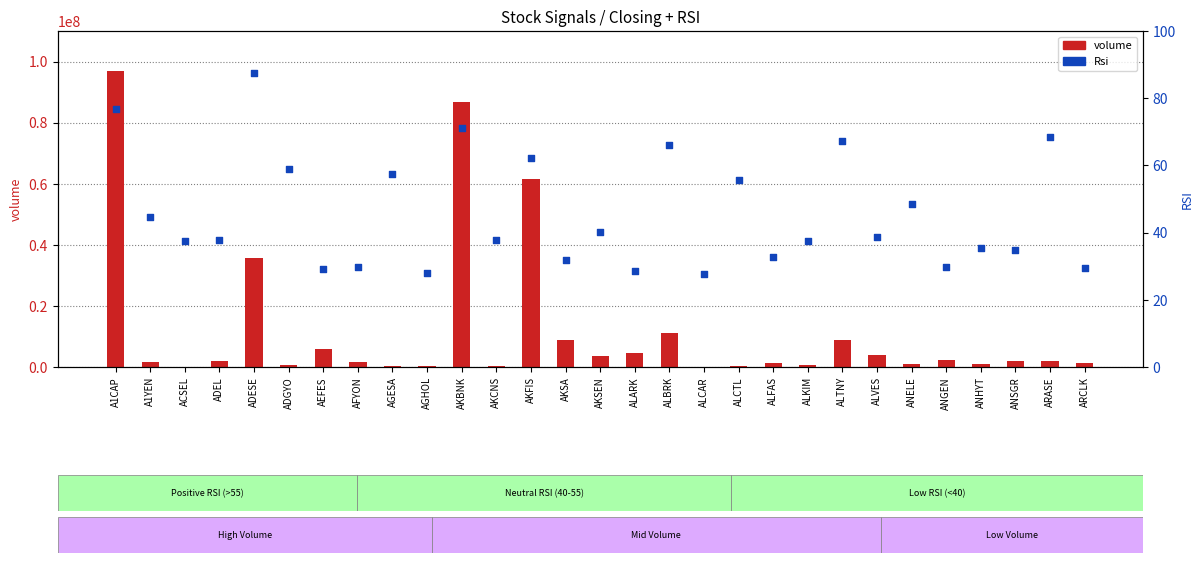

What is the total value across all series at ANELE?

1000709.5